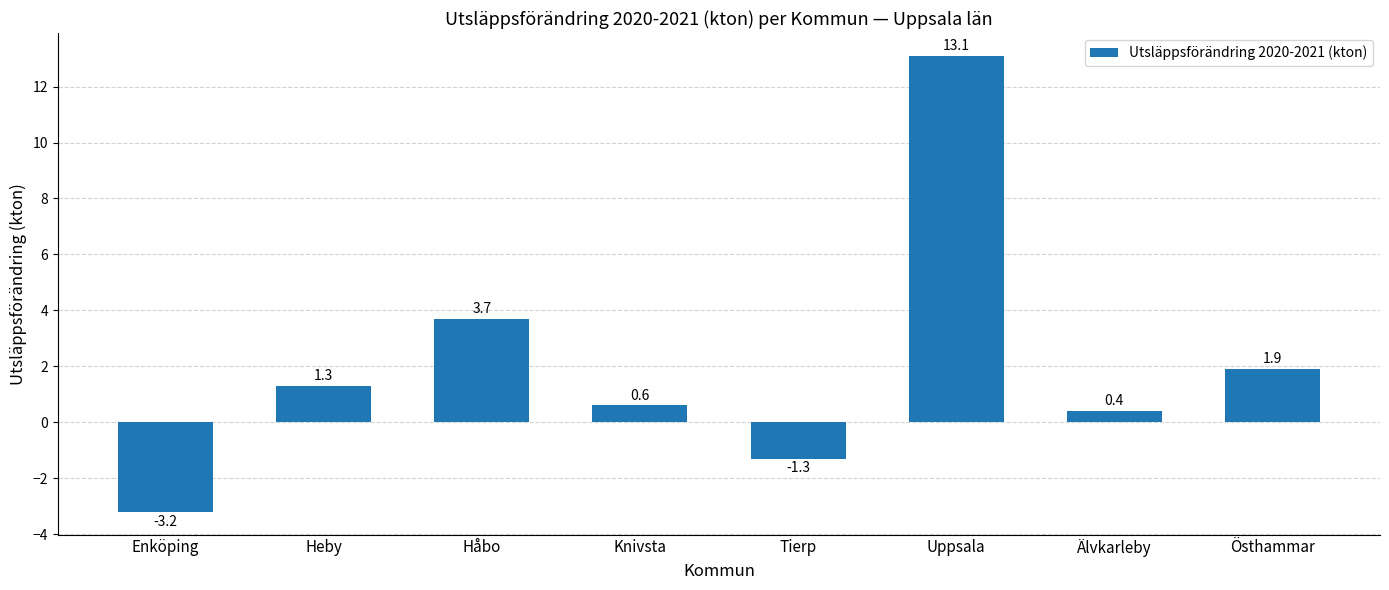

Count the number of data series in this chart.

1